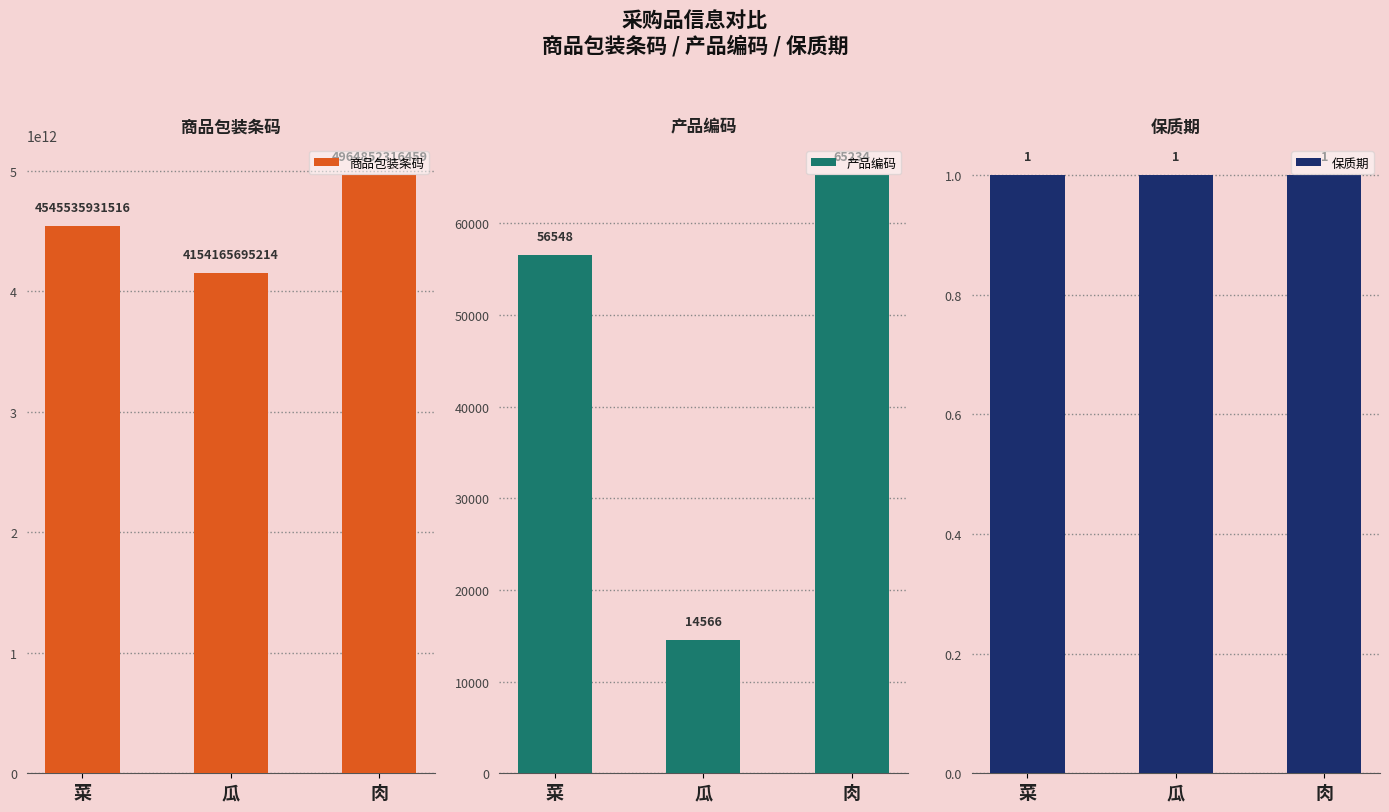

List the labels in order of 商品包装条码 value, largest first.

肉, 菜, 瓜